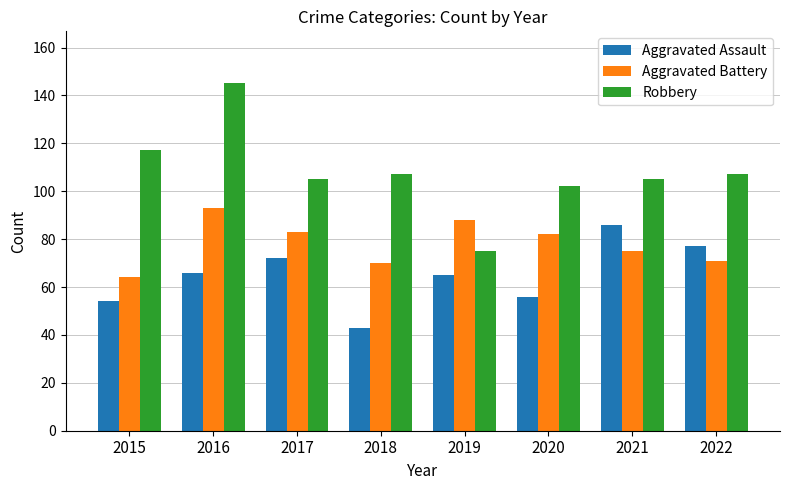

Count the number of data series in this chart.

3